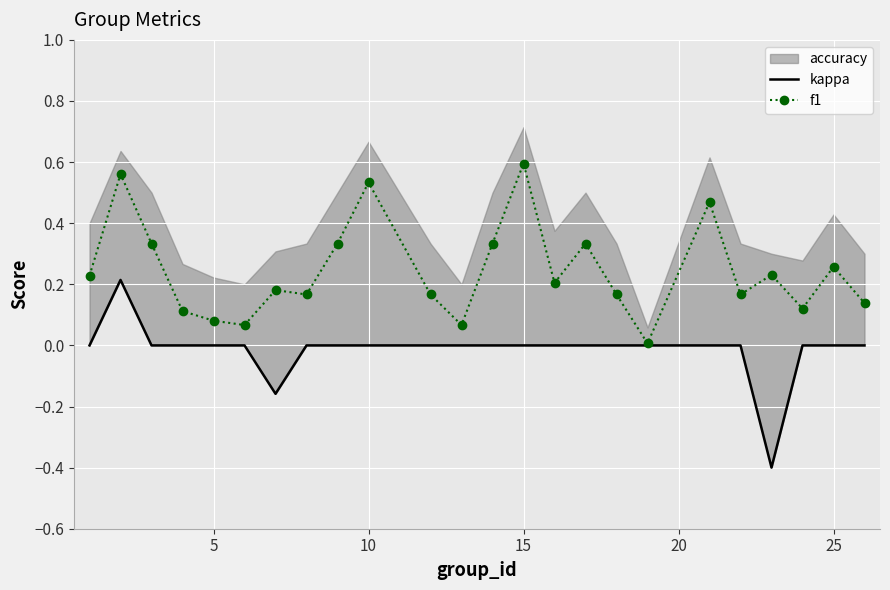

True or false: f1 has more than 1 interior local peaks.

True